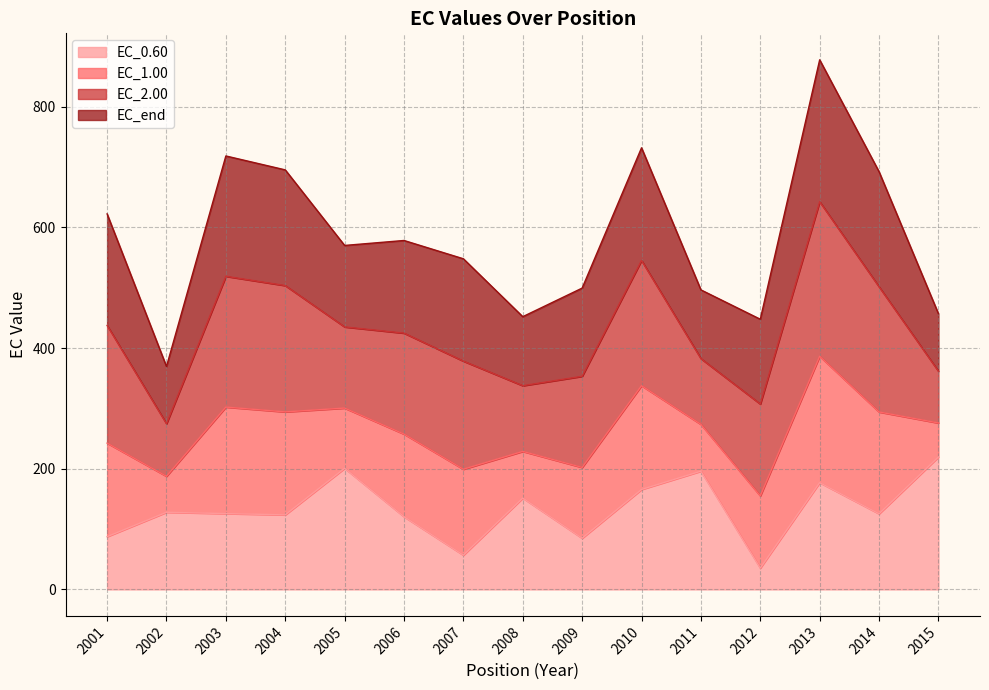

What is the value of the EC_0.60 point at the 9th from the left?

84.9